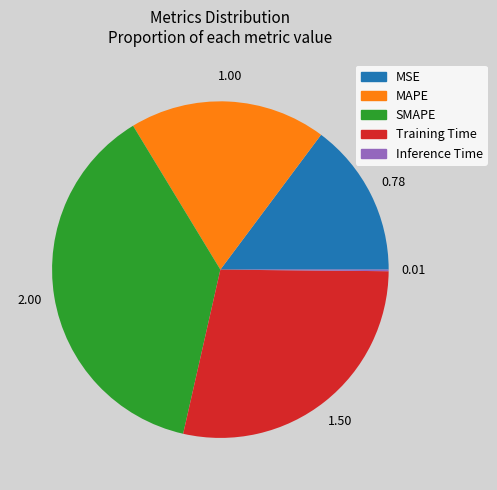

Which category has the biggest portion of the pie?

SMAPE